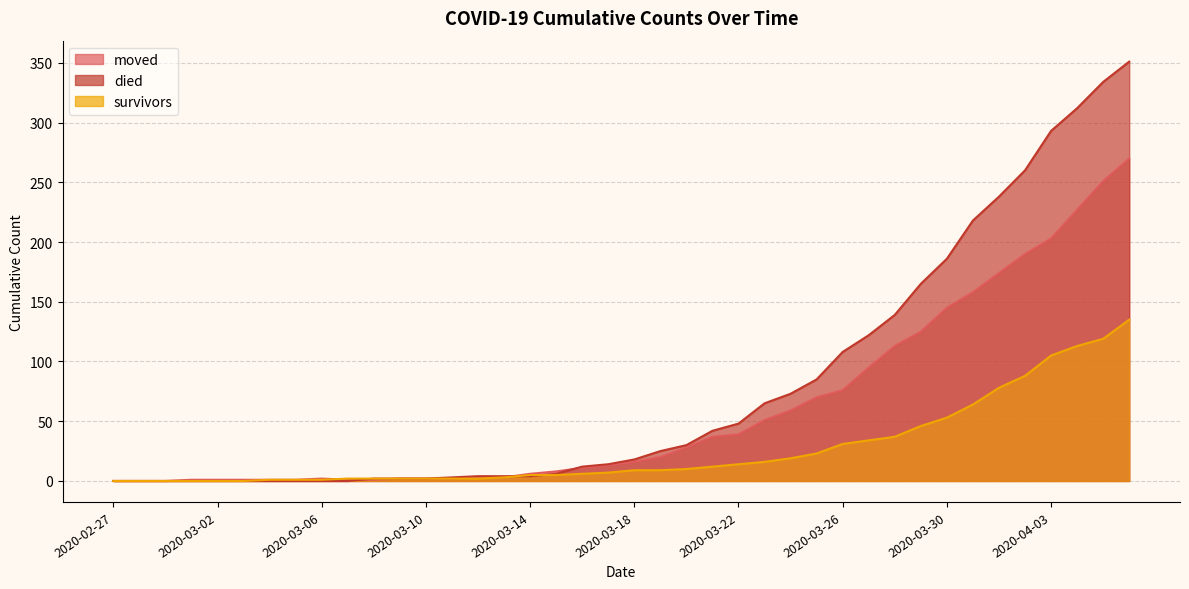

What is the value of the moved point at the 9th from the left?

2